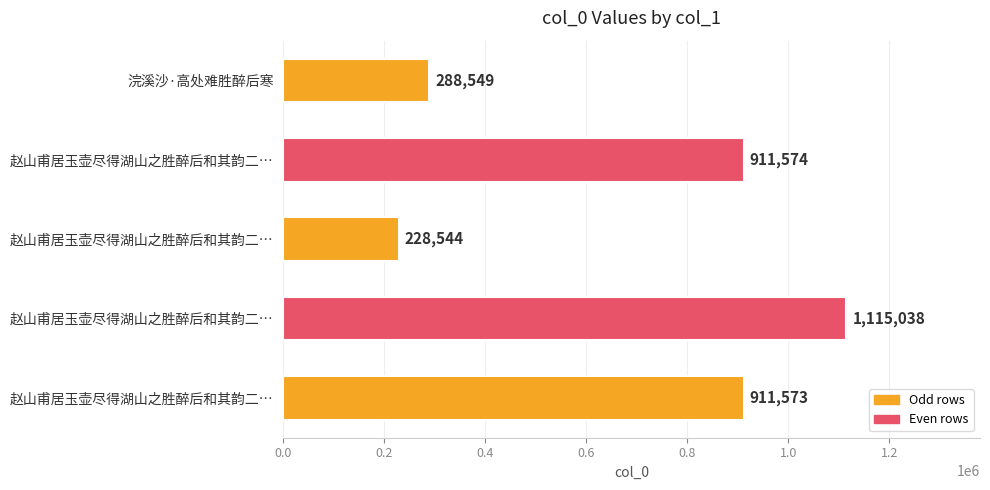

Does the chart contain any negative values?

No